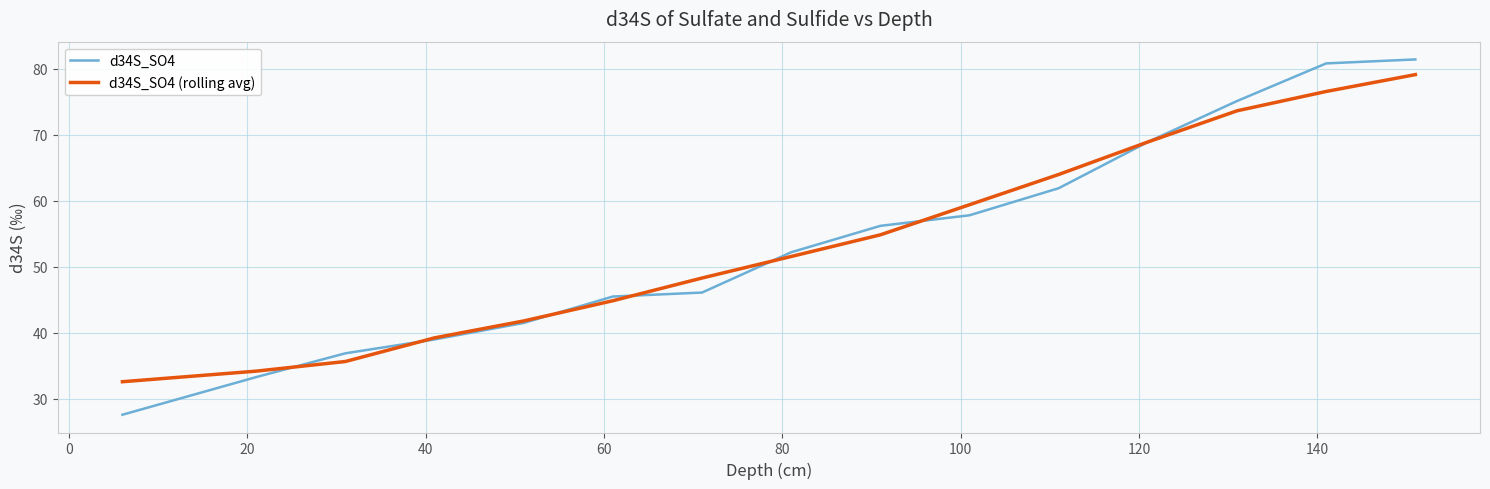

What is the difference between the maximum and minimum values in the d34S_SO4 series?

53.8